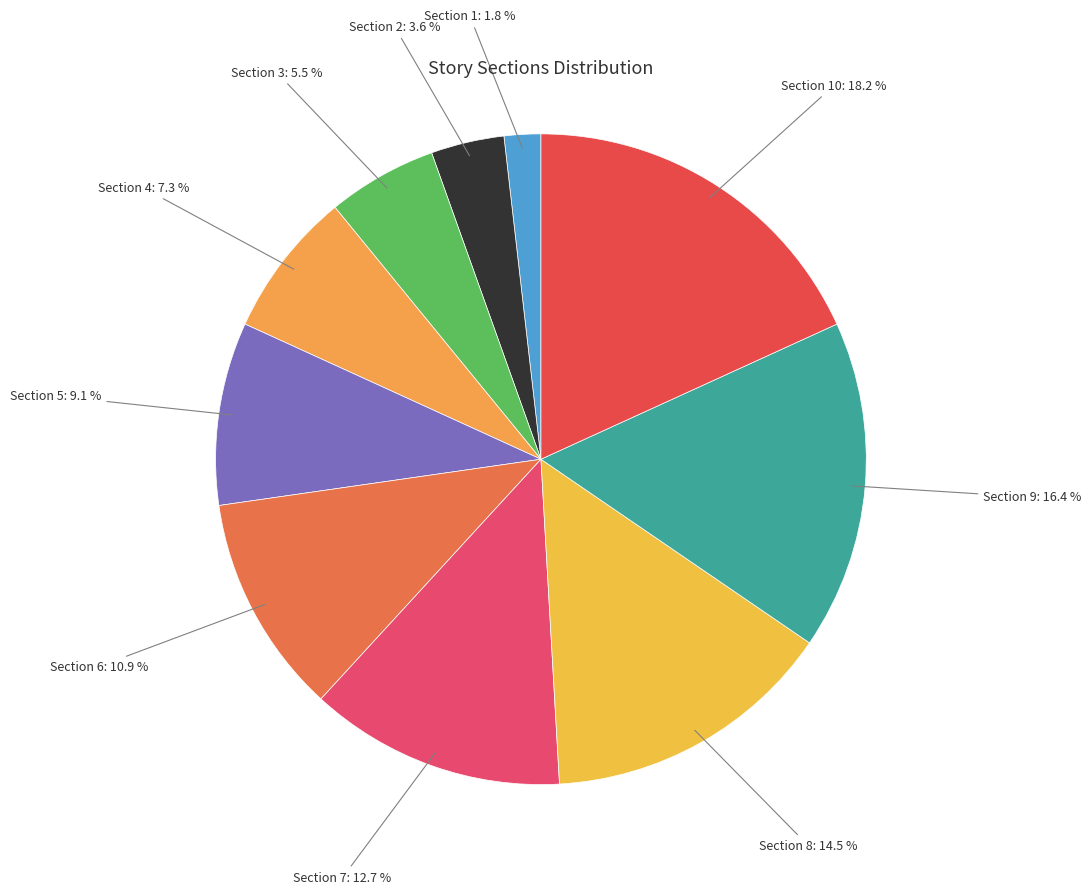

How many segments does this pie chart have?

10